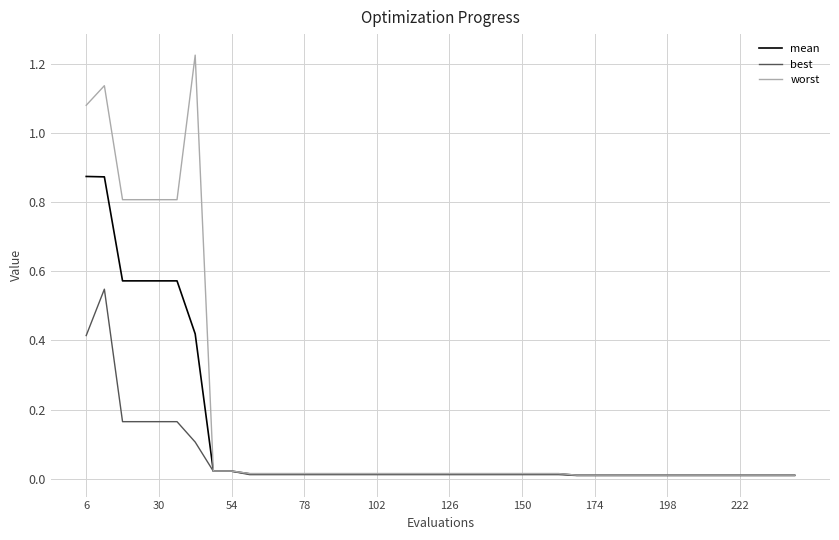

Is this an area chart (filled region under the line)?

No